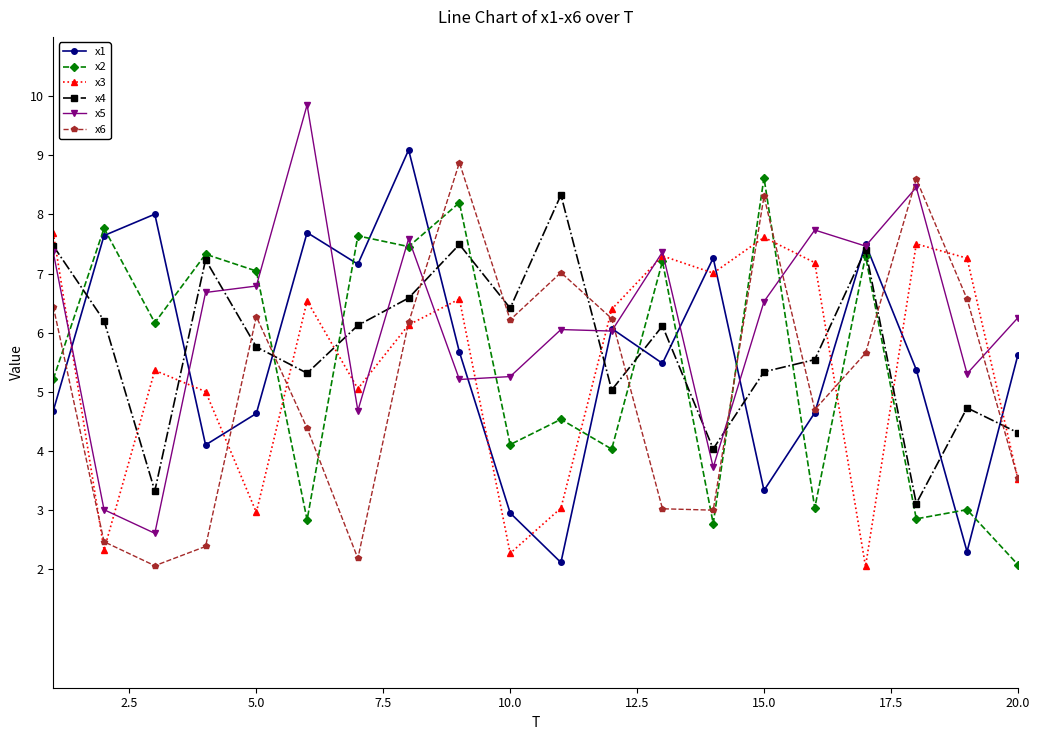

What is the value of the x1 point at the 3rd from the left?

8.0